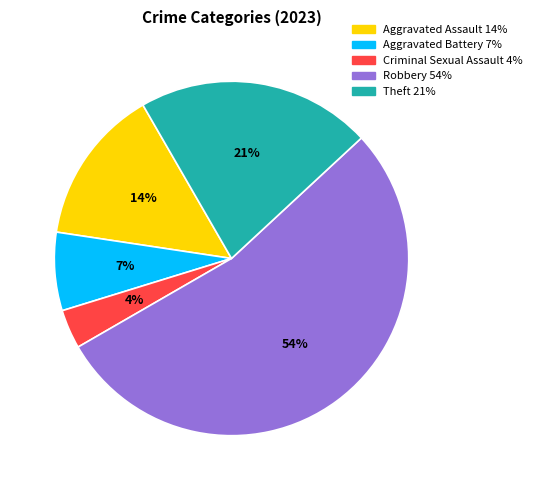

What is the ratio of the value at Aggravated Assault to the value at Theft?

0.7